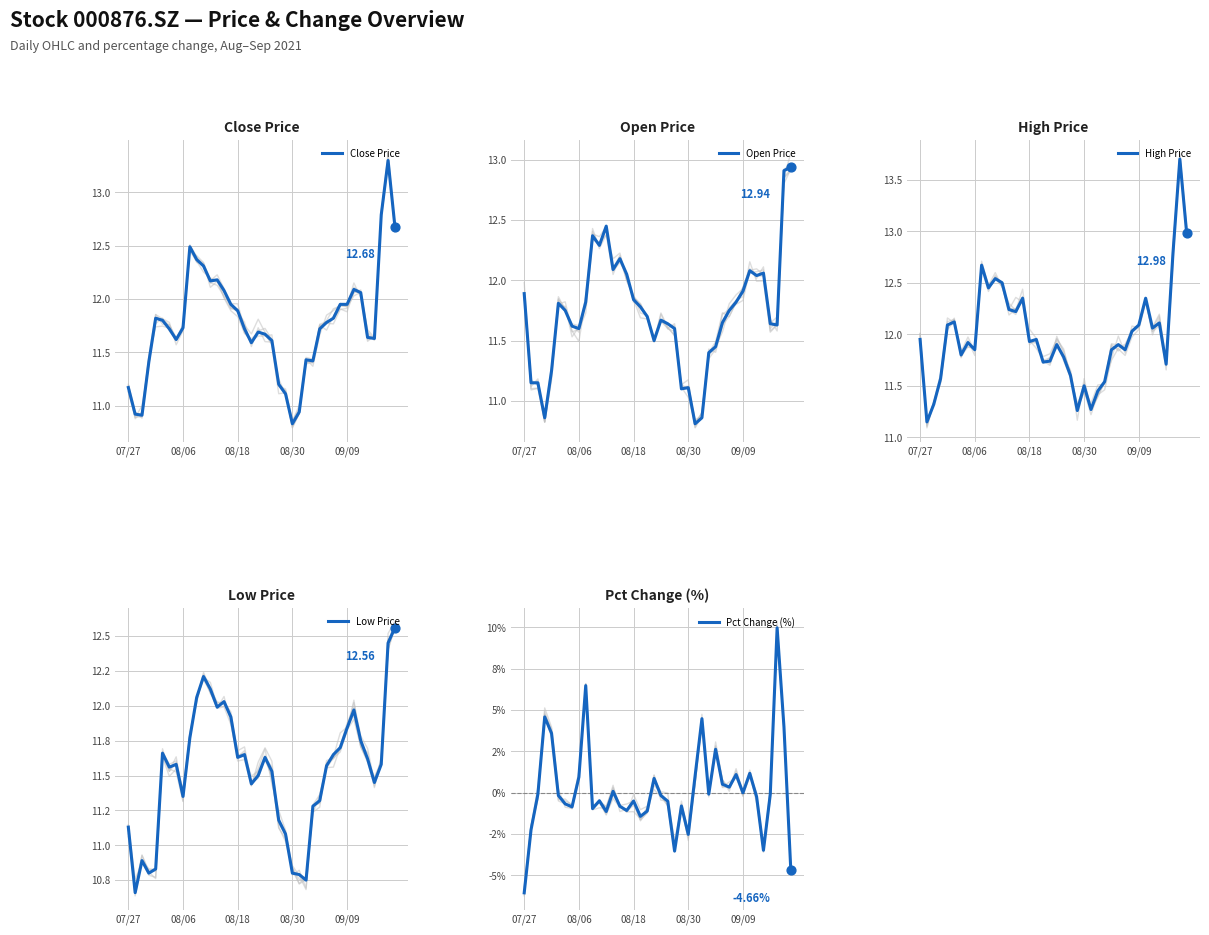

At how many categories does at least one series exceed 13?

1